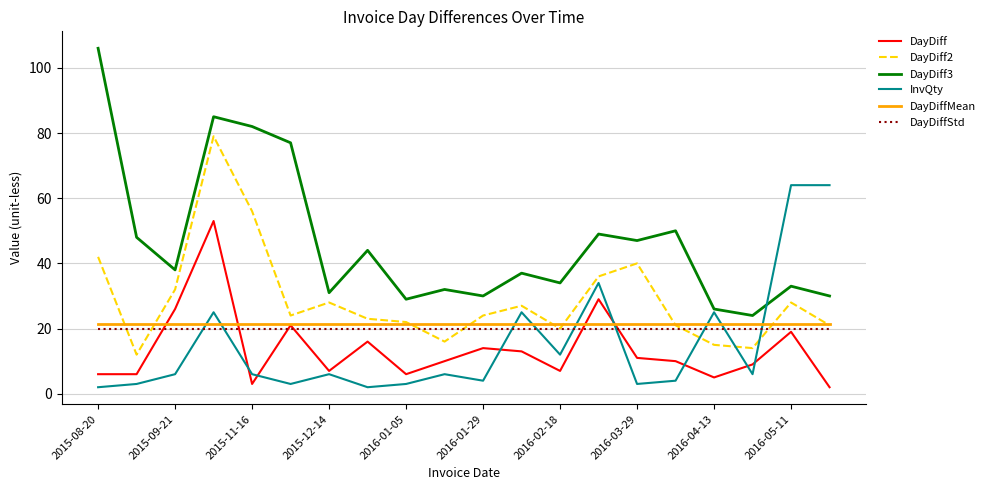

What is the highest value of the DayDiffStd series?

19.8